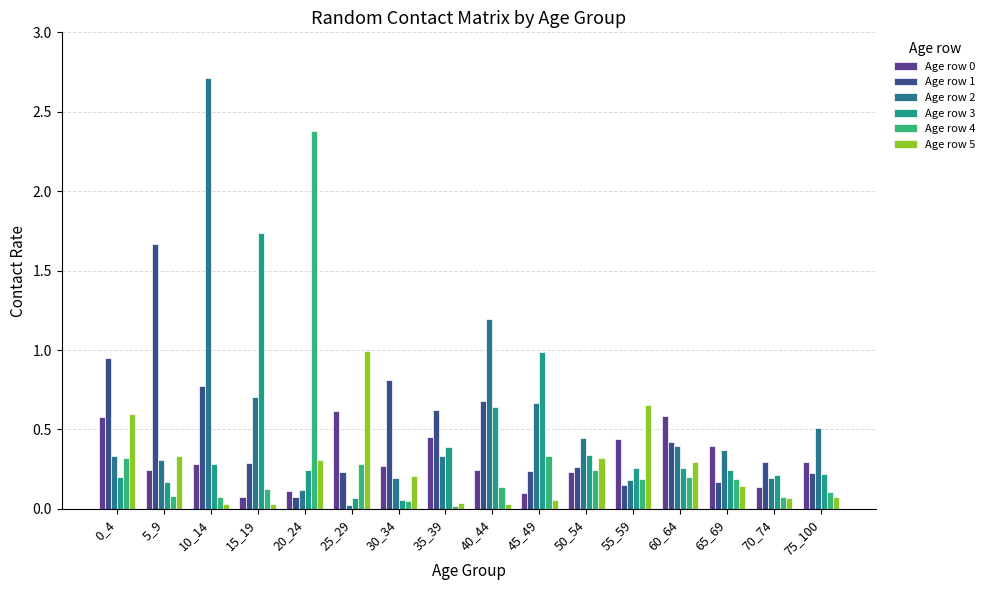

The Age row 0 series shows 0.3 at 40_44. True or false?

False